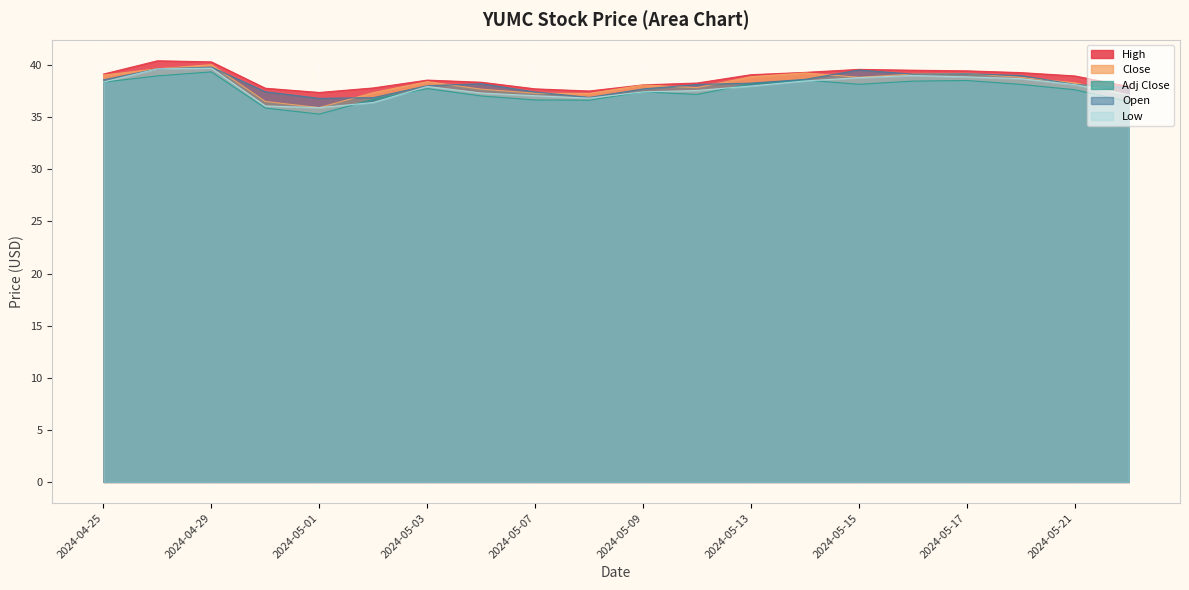

True or false: Open has more than 1 points higher than both neighbors.

True